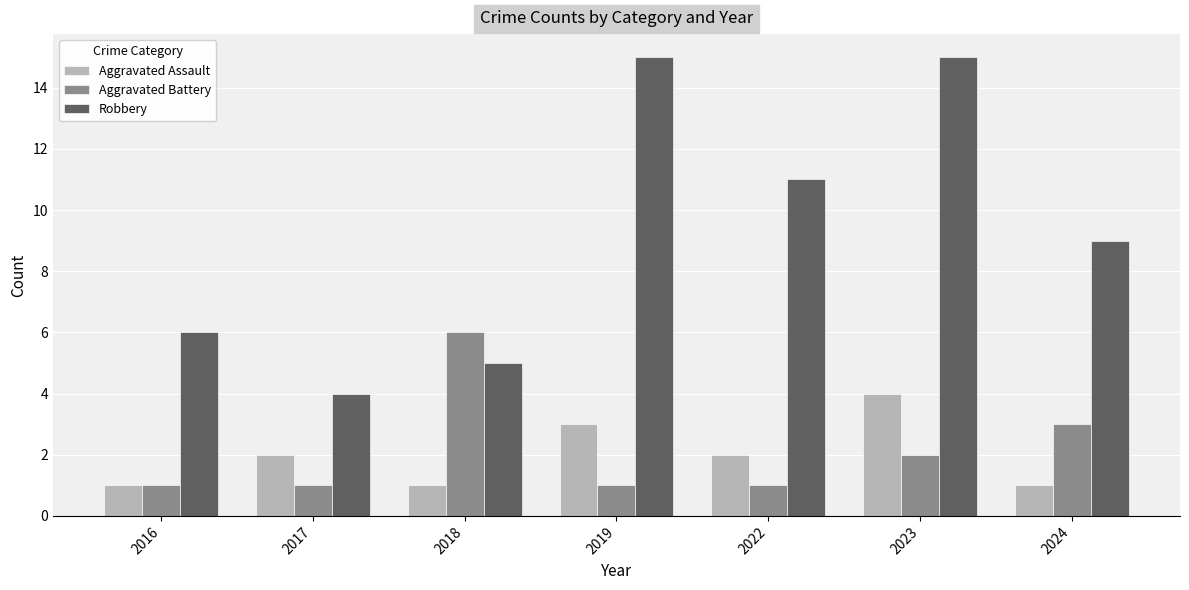

Reading right to left, transcribe all the data shown in this chart.

Aggravated Assault: 1	4	2	3	1	2	1
Aggravated Battery: 3	2	1	1	6	1	1
Robbery: 9	15	11	15	5	4	6